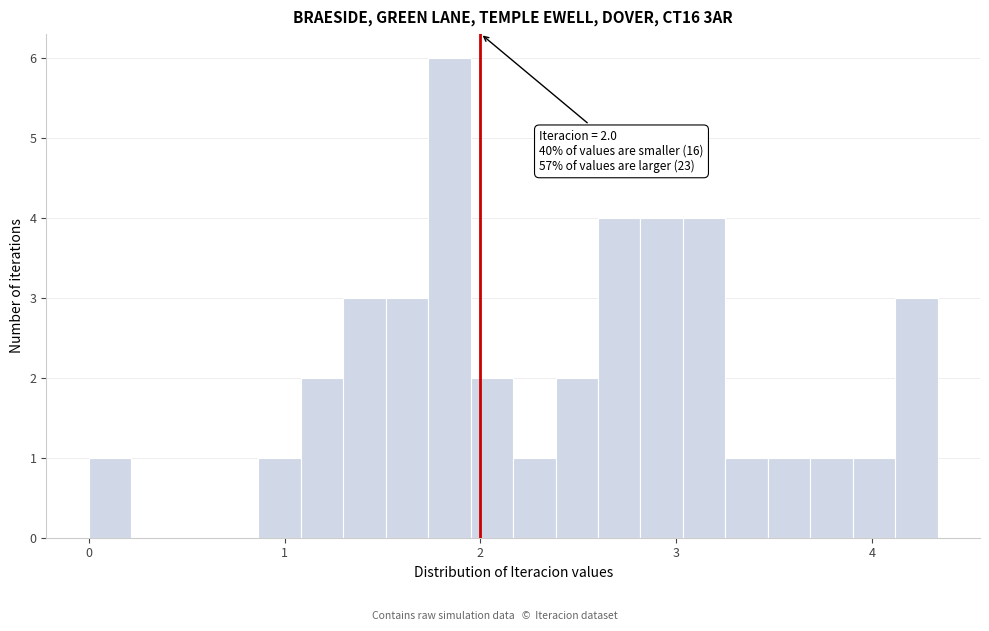

Read against the x-axis, roughly where is the centre of the tallest bar?

1.8